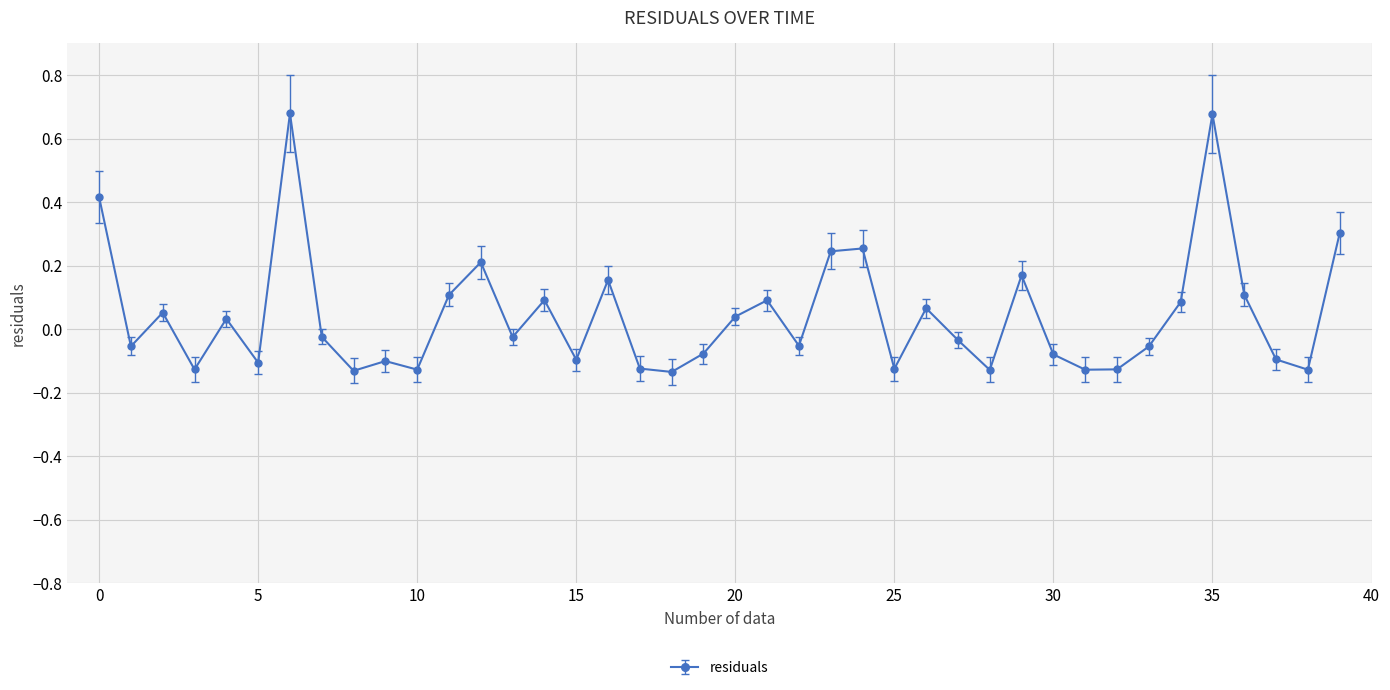

What is the difference between the second highest and minimum values?

0.8